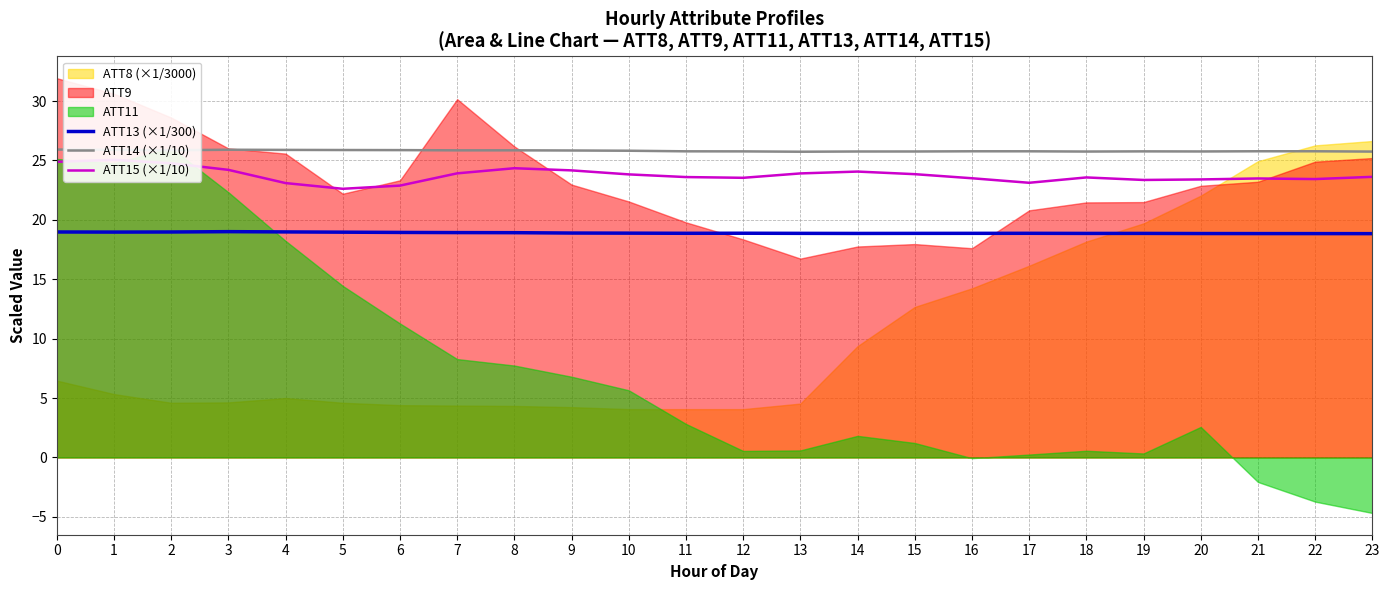

What is the value of the ATT15 (×1/10) point at the 22nd from the left?

23.5